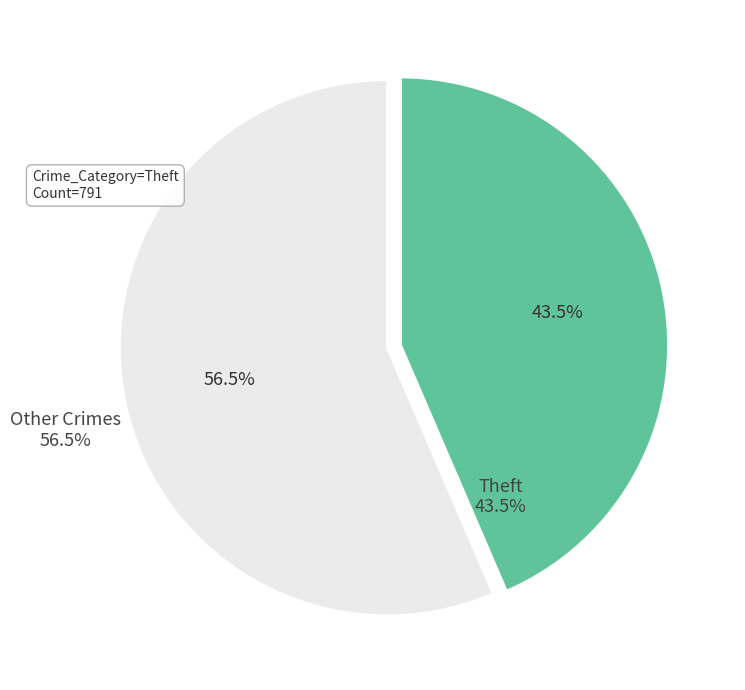

What is the largest slice in the pie chart?

Other Crimes